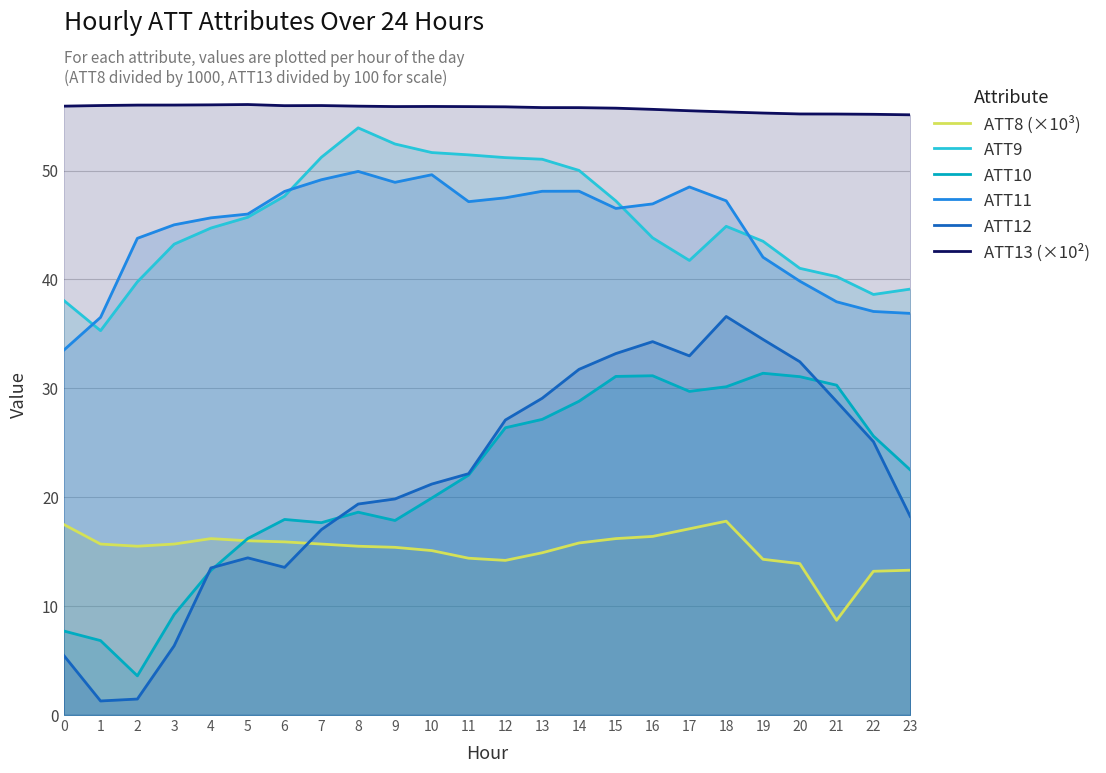

What is the sum of the ATT10 values at 11 and 19?

53.4